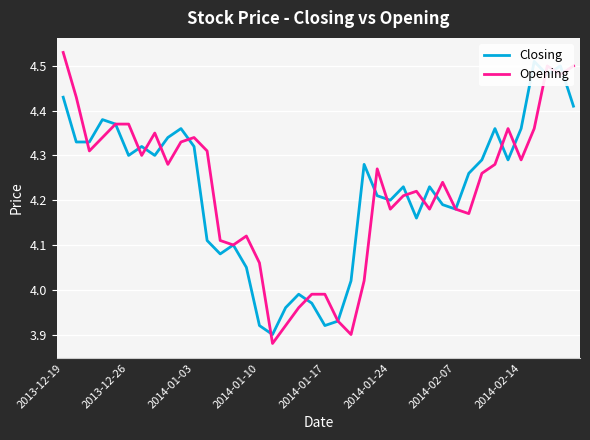

In Closing, how many points are higher than both neighbors (excluding endpoints)?

11